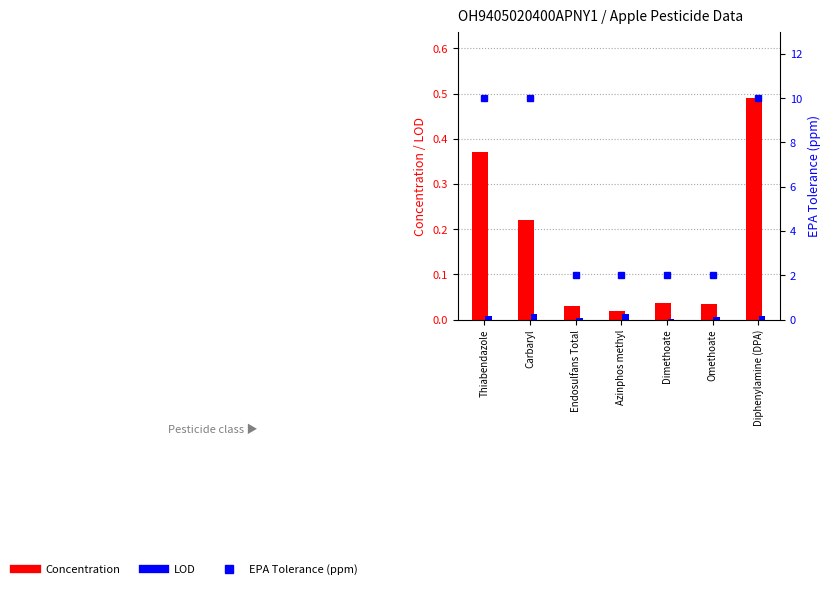

List the series in order of their peak value, highest first.

EPA Tolerance (ppm), Concentration, LOD